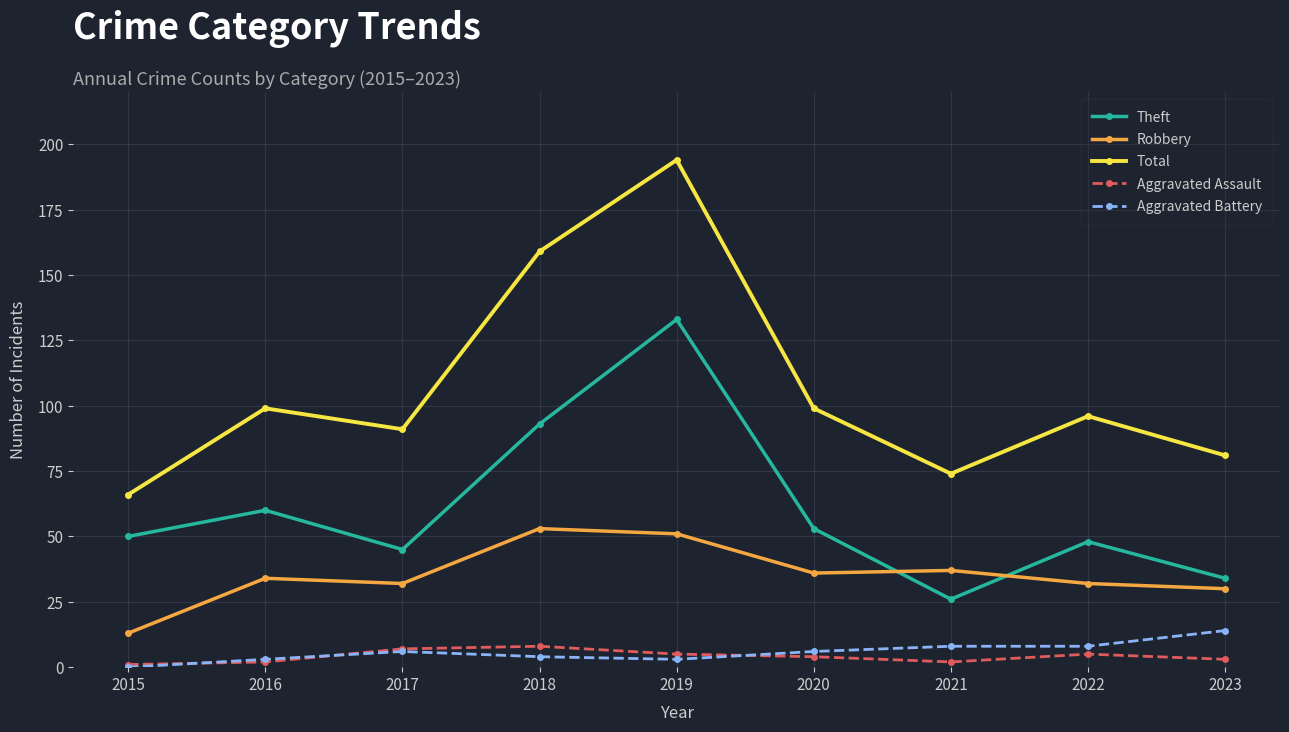

Does the chart display data point markers on the line(s)?

Yes